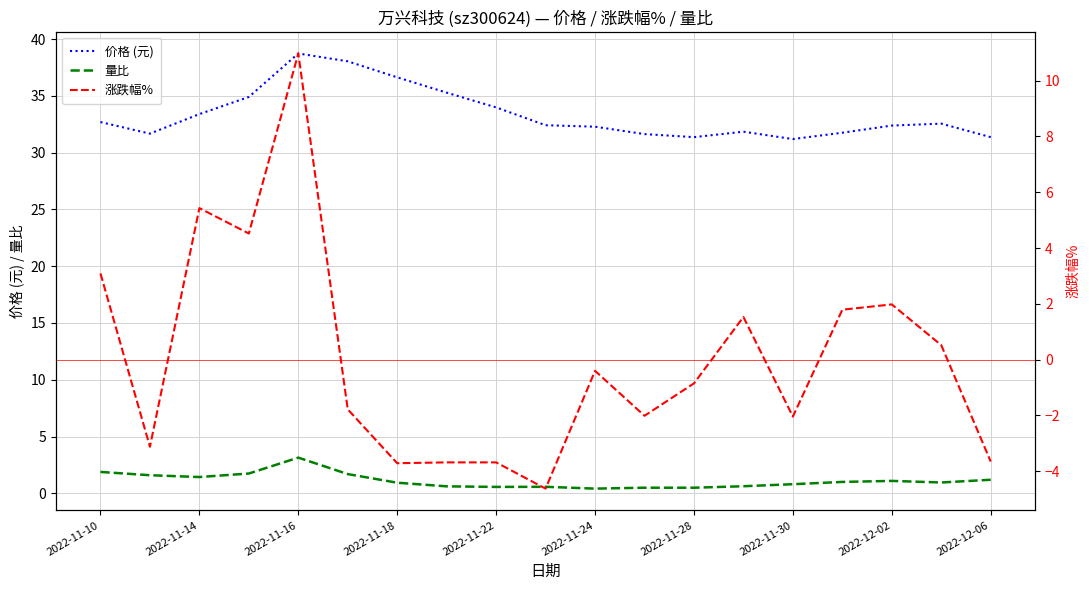

At which label does 量比 reach its peak?

2022-11-16